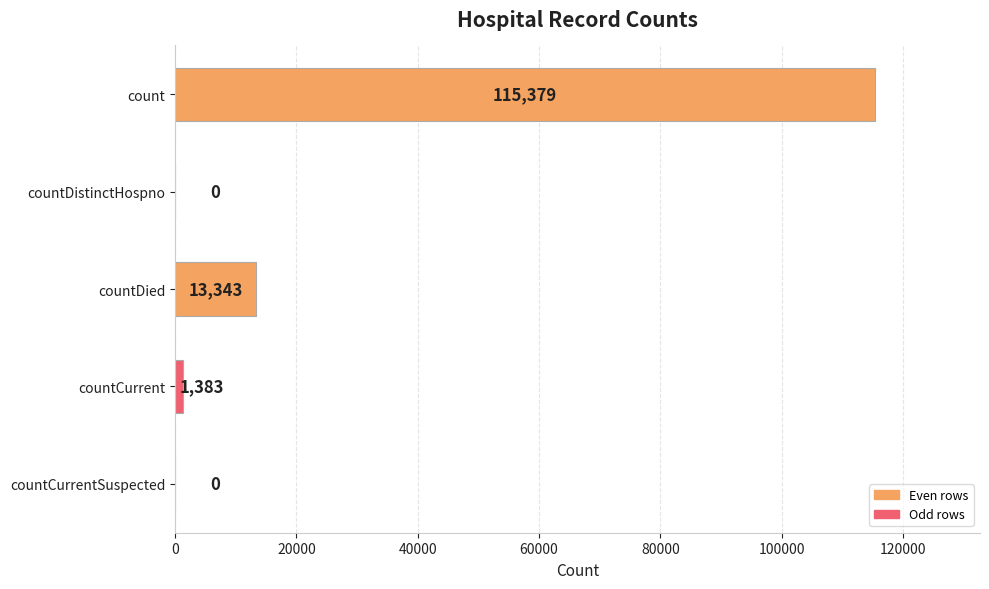

Is it true that the value at countCurrentSuspected is 0?

True